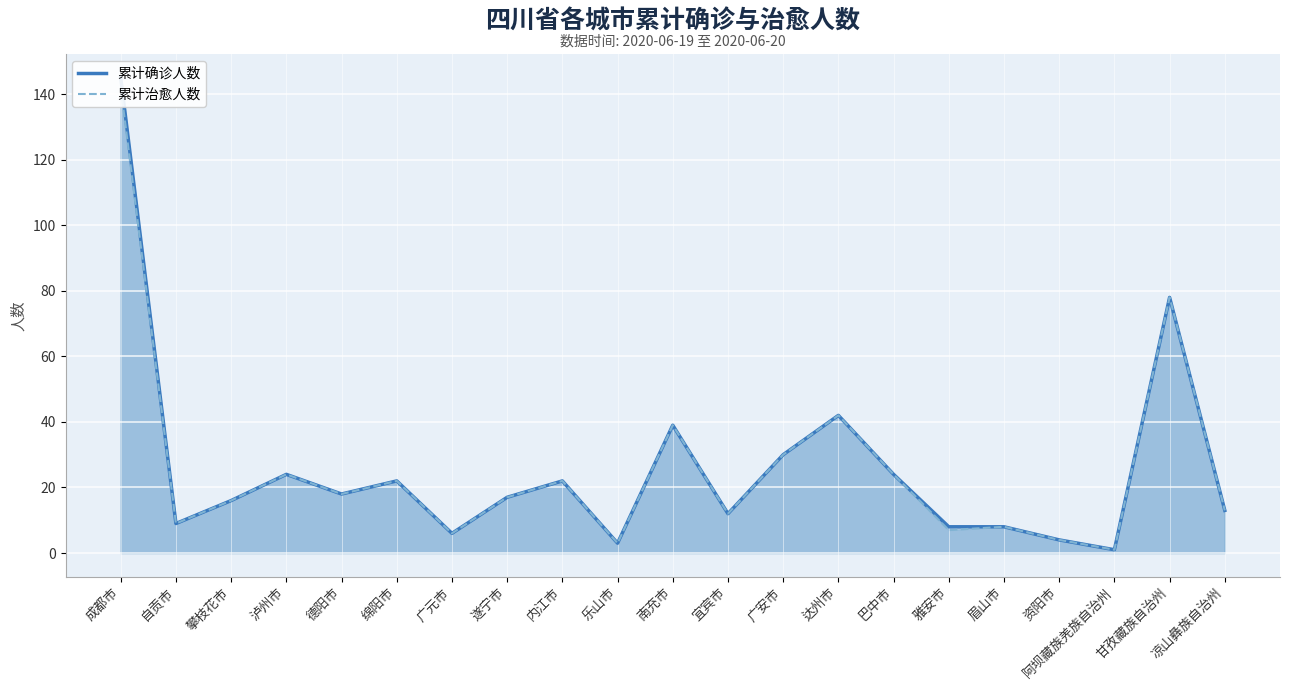

What is the total value across all series at 广元市?

12